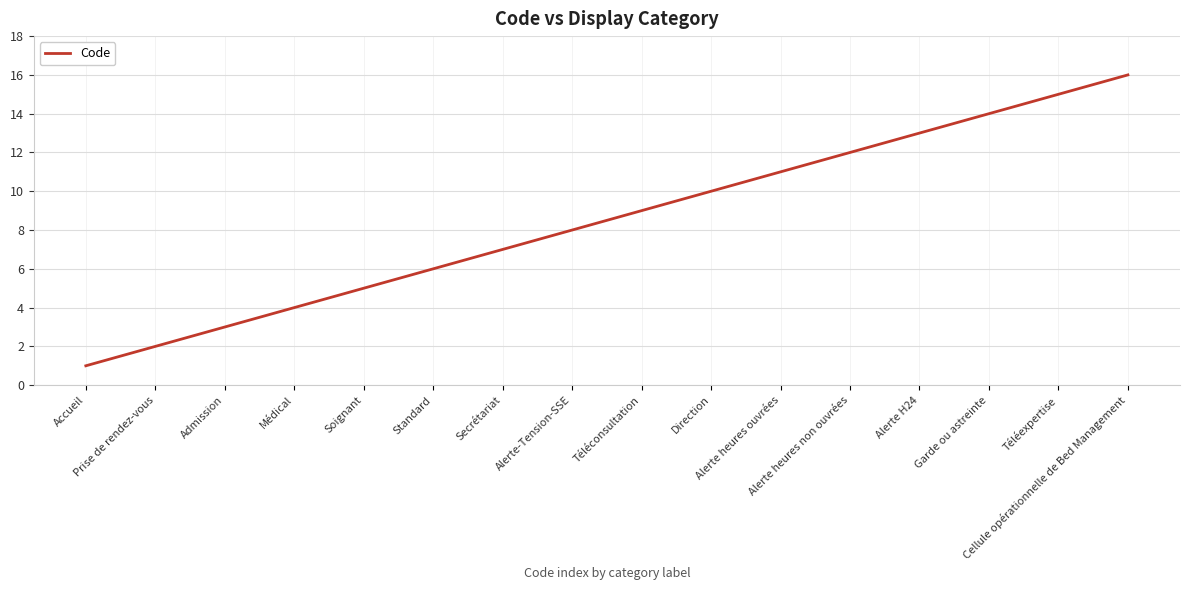

What is the change in value from Secrétariat to Garde ou astreinte?

+7